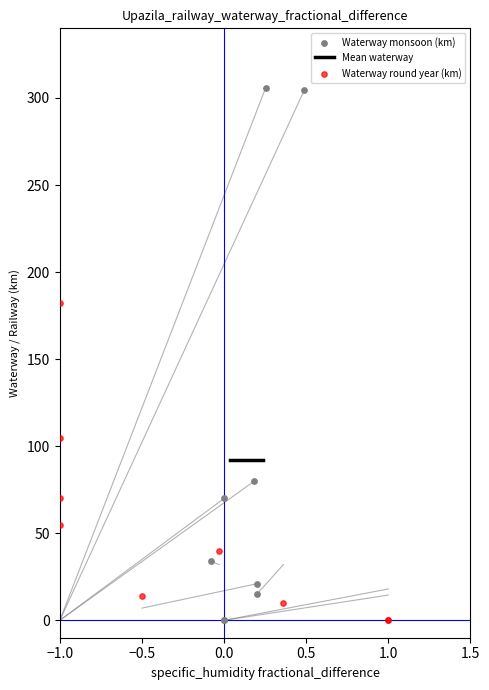

Which series has the largest Y range (max minus min)?

Waterway monsoon (km)